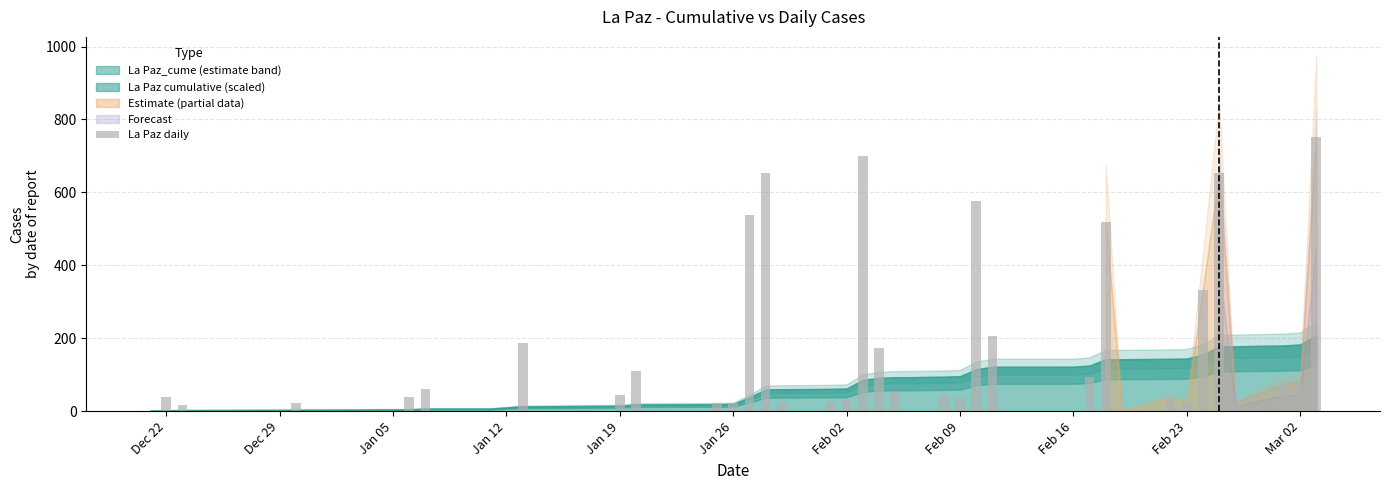

What is the sum of all values?

6207